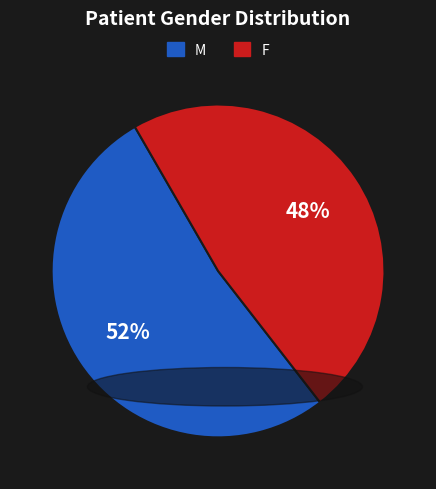

True or false: F accounts for 48% of the total.

True